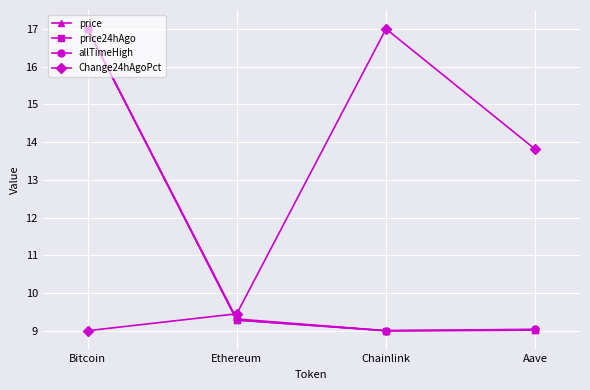

What is the minimum value for Change24hAgoPct?

9.0